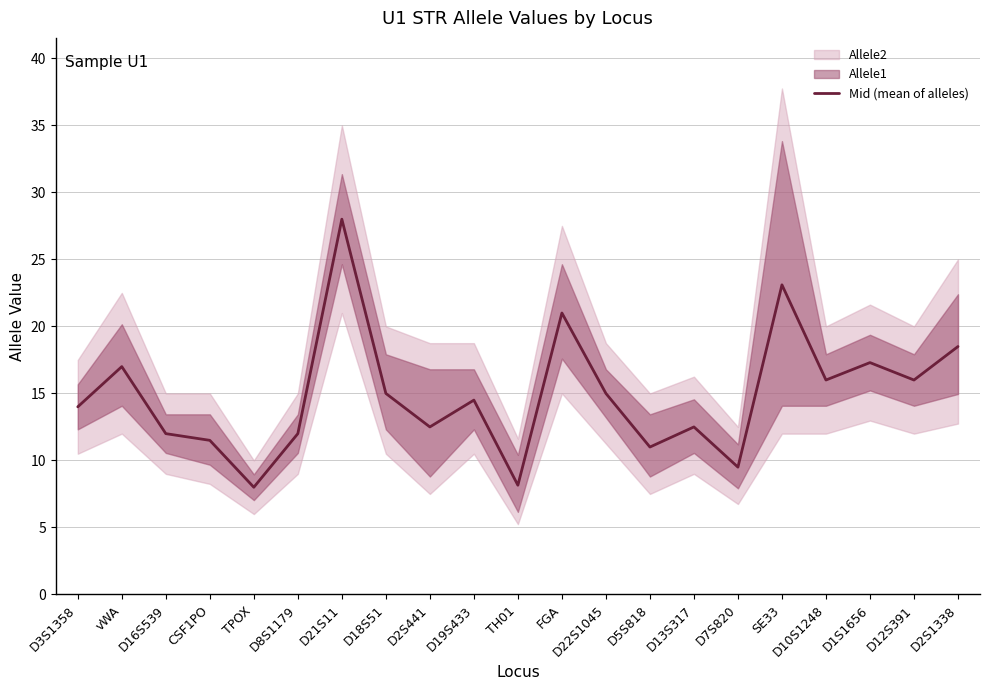

The value at D2S1338 is 24.9. True or false?

False